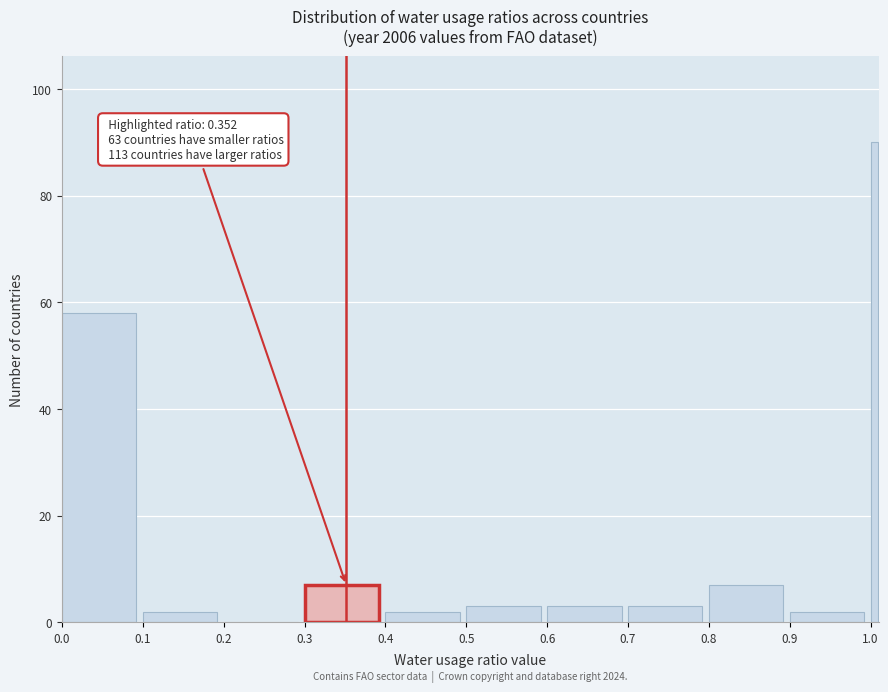

Around what value on the x-axis is the tallest bar? Give the approximate position of its centre, as read against the axis.

1.00